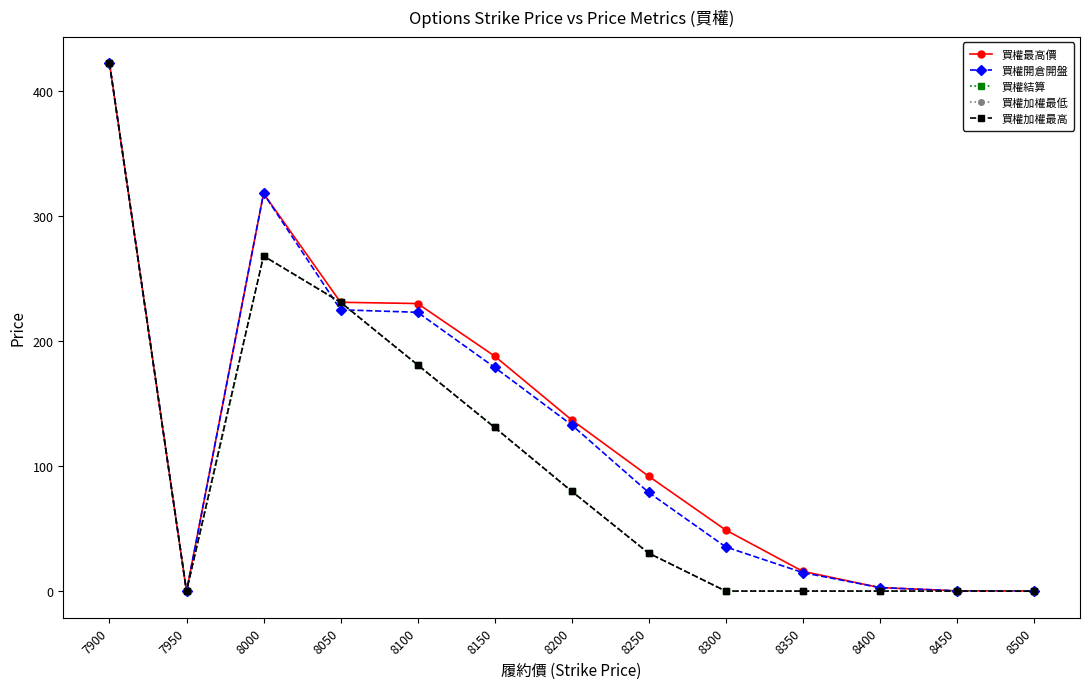

The value of 買權加權最低 at 7900 is 622.6. True or false?

False